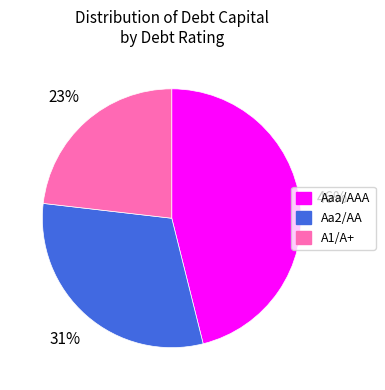

Is the sum of A1/A+ and Aa2/AA greater than half?

Yes